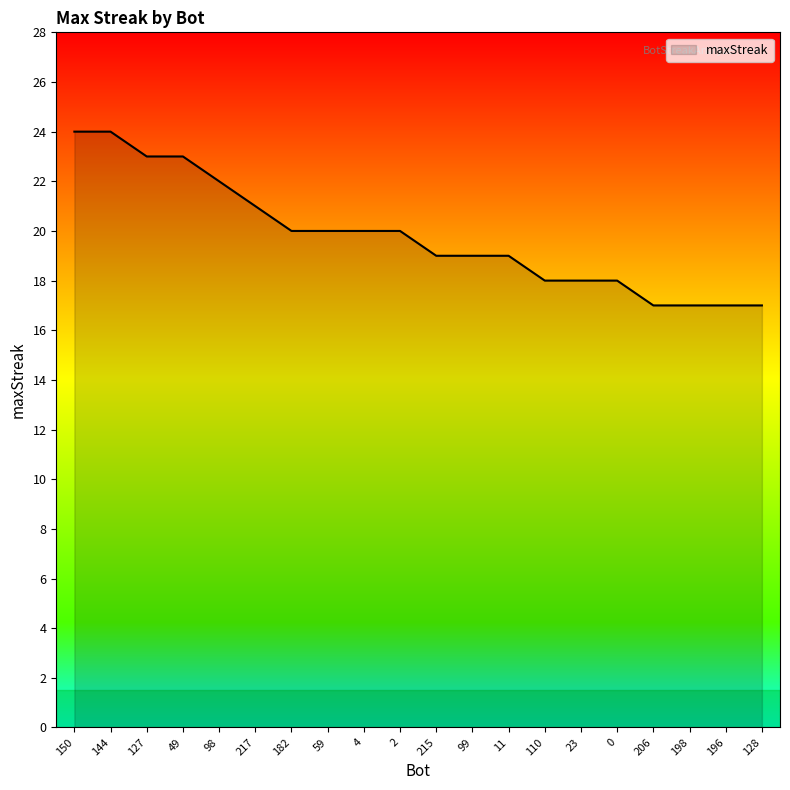

Count the values in the range 18 to 22.

12